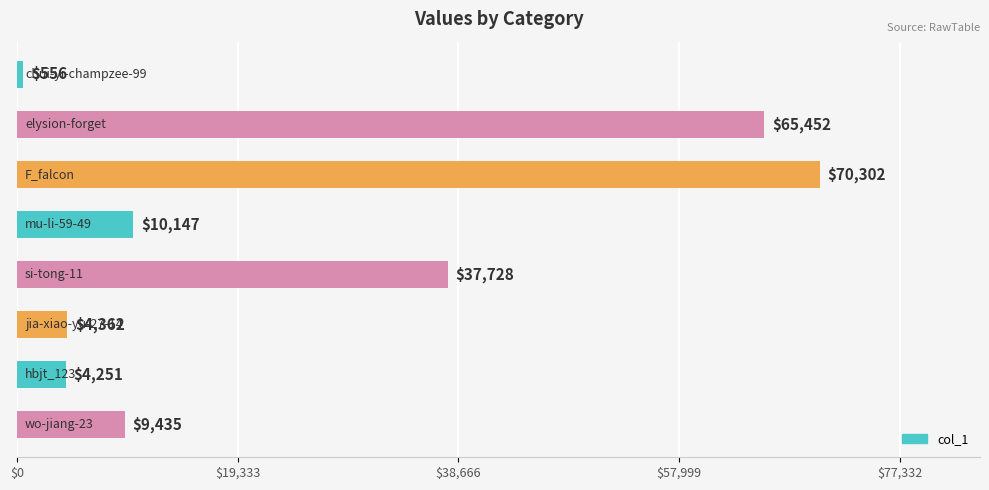

What is the average value?

25279